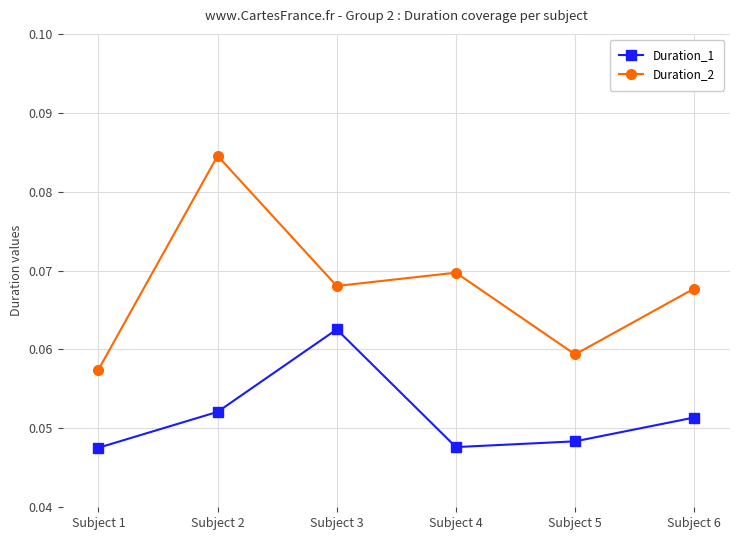

Is it true that Duration_1 equals 0.1 at Subject 5?

False